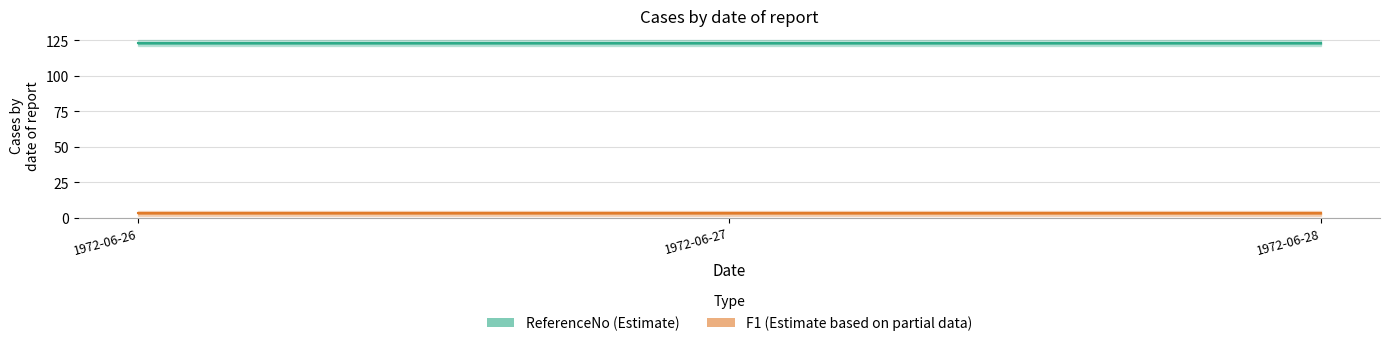

Rank the categories by F1 value from lowest to highest.

1972-06-26, 1972-06-27, 1972-06-28